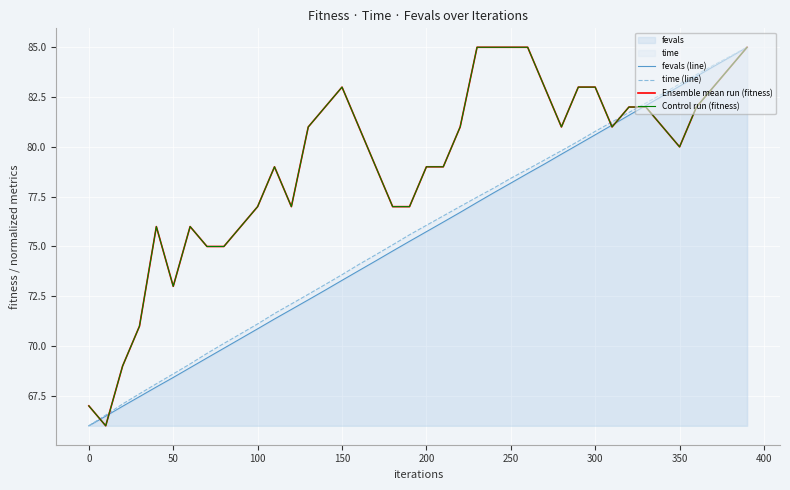

Which series has the largest range (max minus min)?

fevals (line)